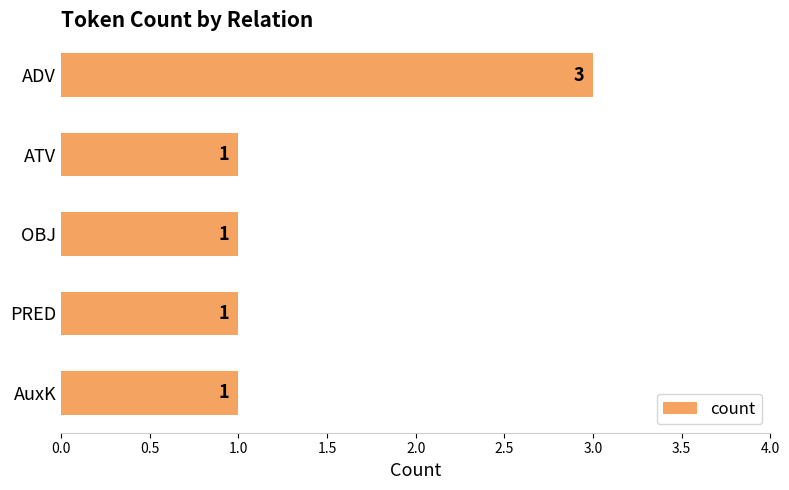

What is the greatest value displayed?

3